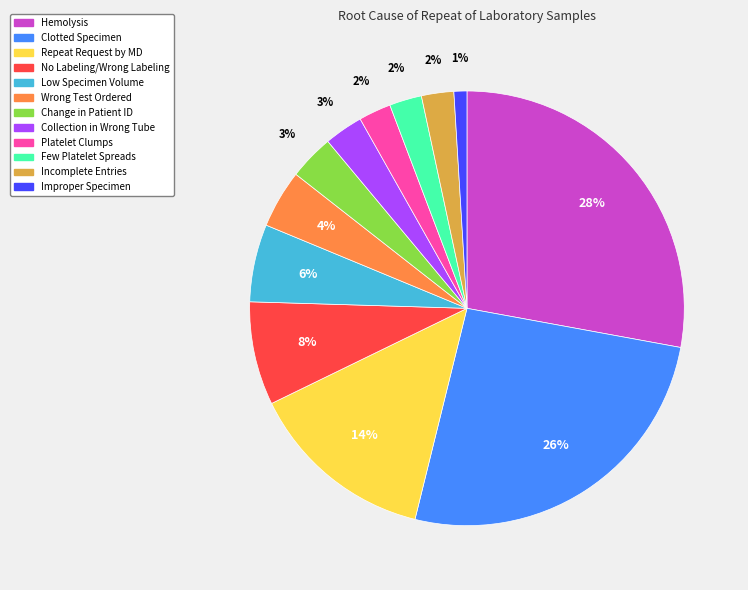

Do Clotted Specimen and Improper Specimen together represent more than half of the pie?

No